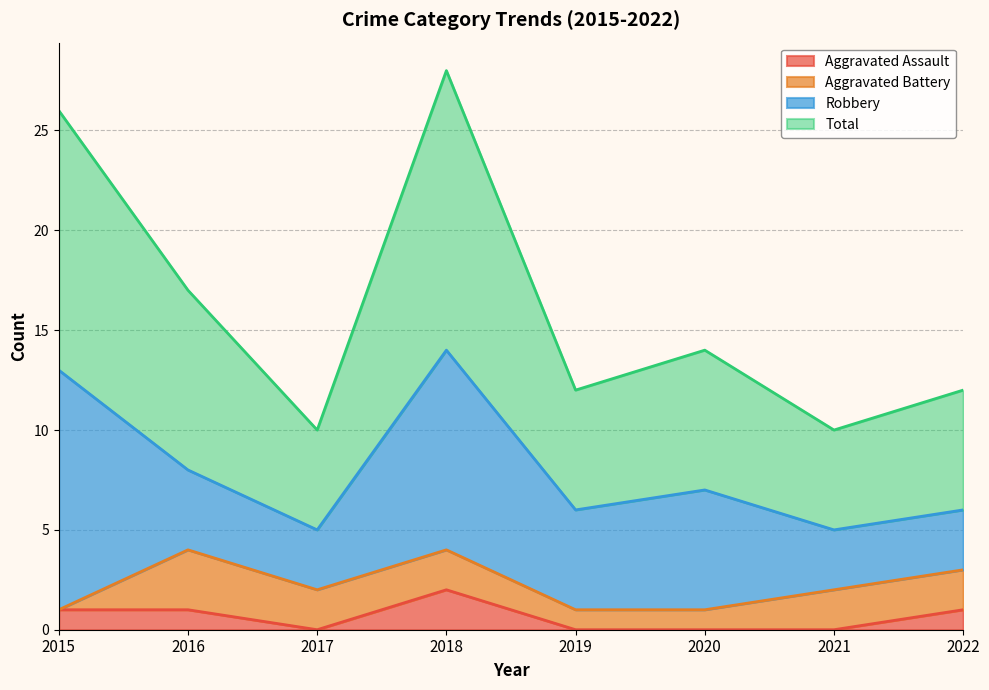

True or false: Total and Aggravated Assault intersect in this chart.

False